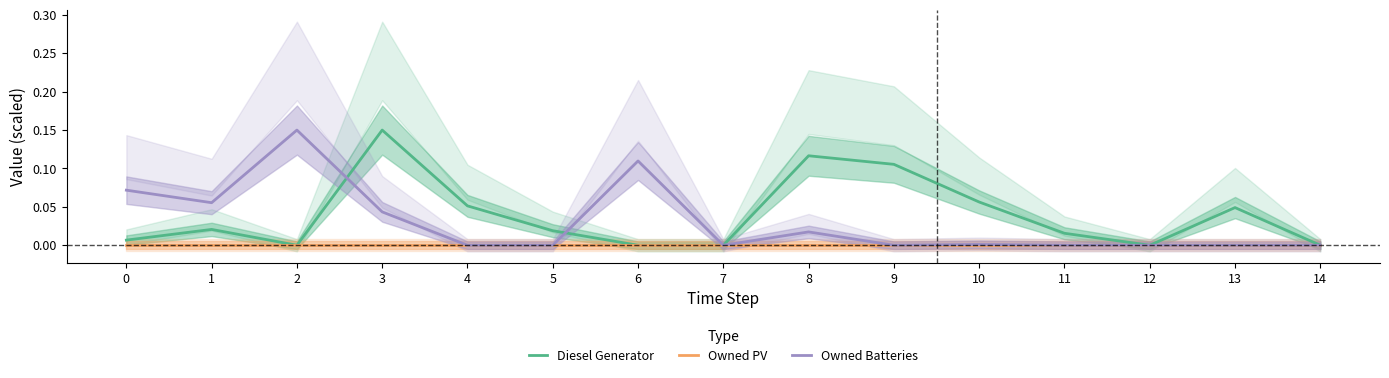

Does the chart have visible grid lines?

No